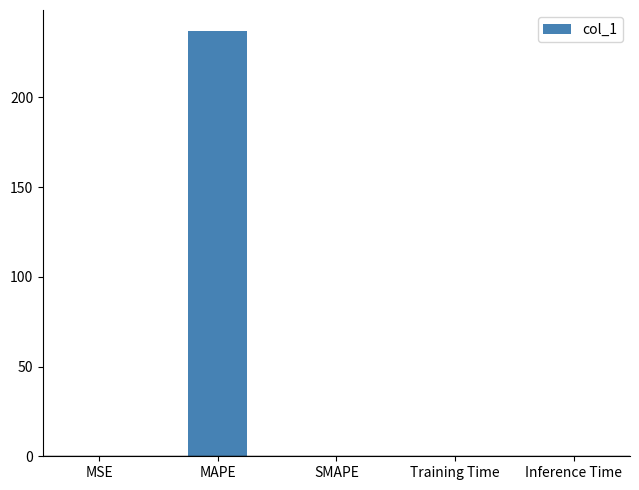

Is it true that the value at Inference Time is 0.0?

True